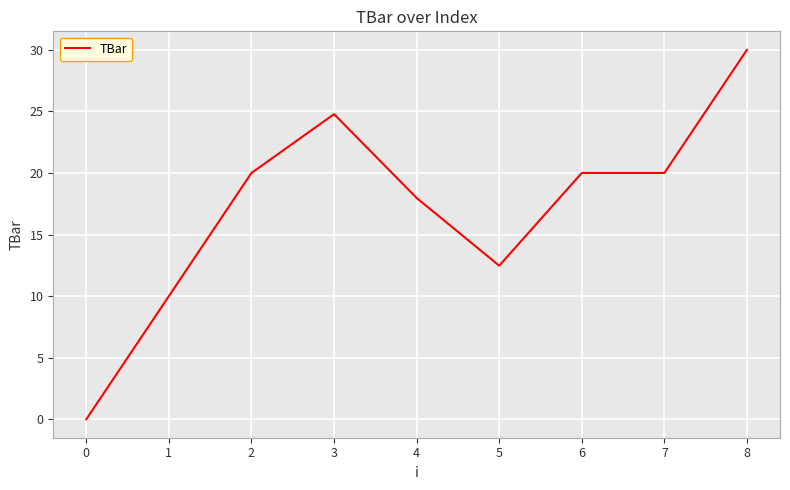

What is the maximum value shown in the chart?

30.0